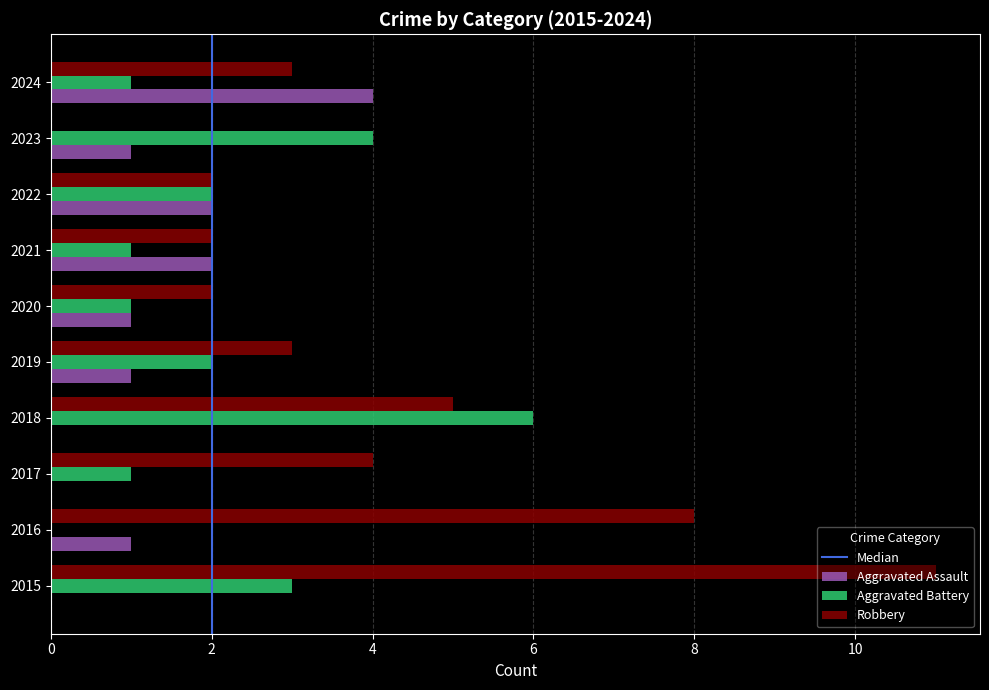

Is it true that Aggravated Assault equals 2 at 2019?

False